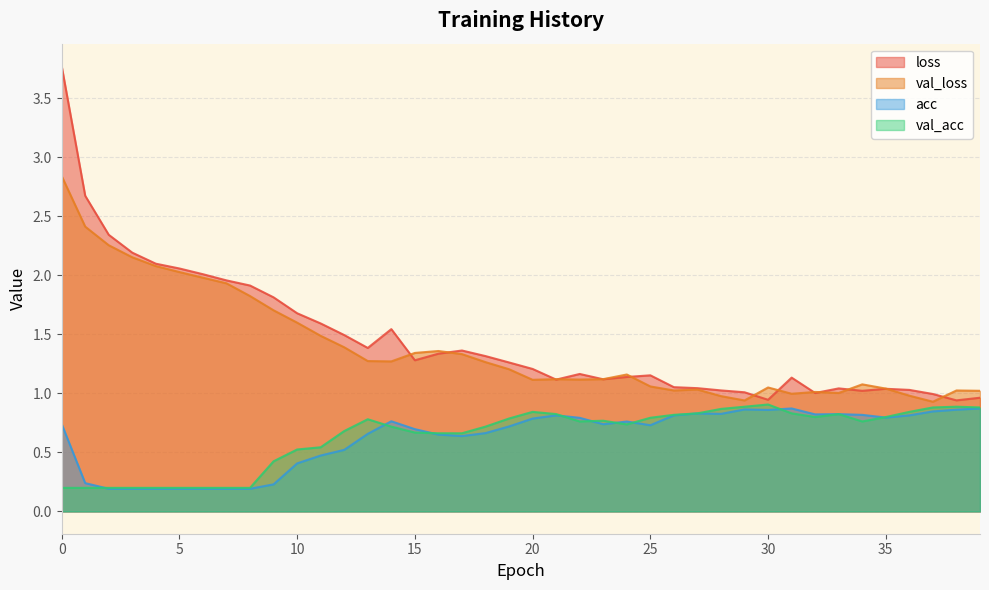

What is the difference between the second highest and second lowest values in the val_loss series?

1.5